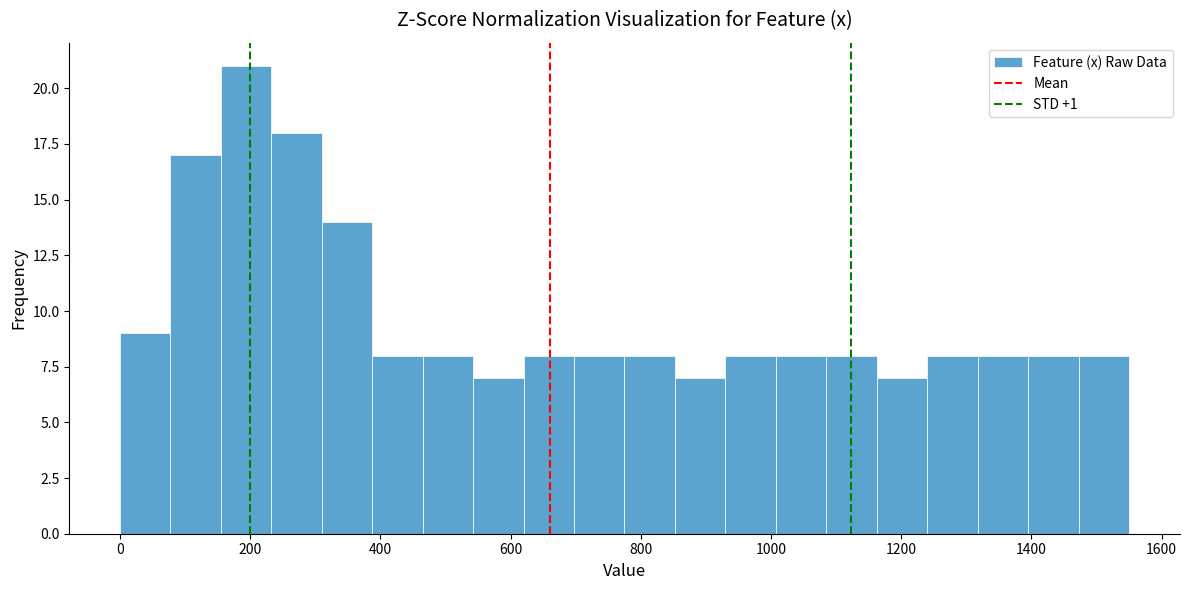

Around what value on the x-axis is the tallest bar? Give the approximate position of its centre, as read against the axis.

200